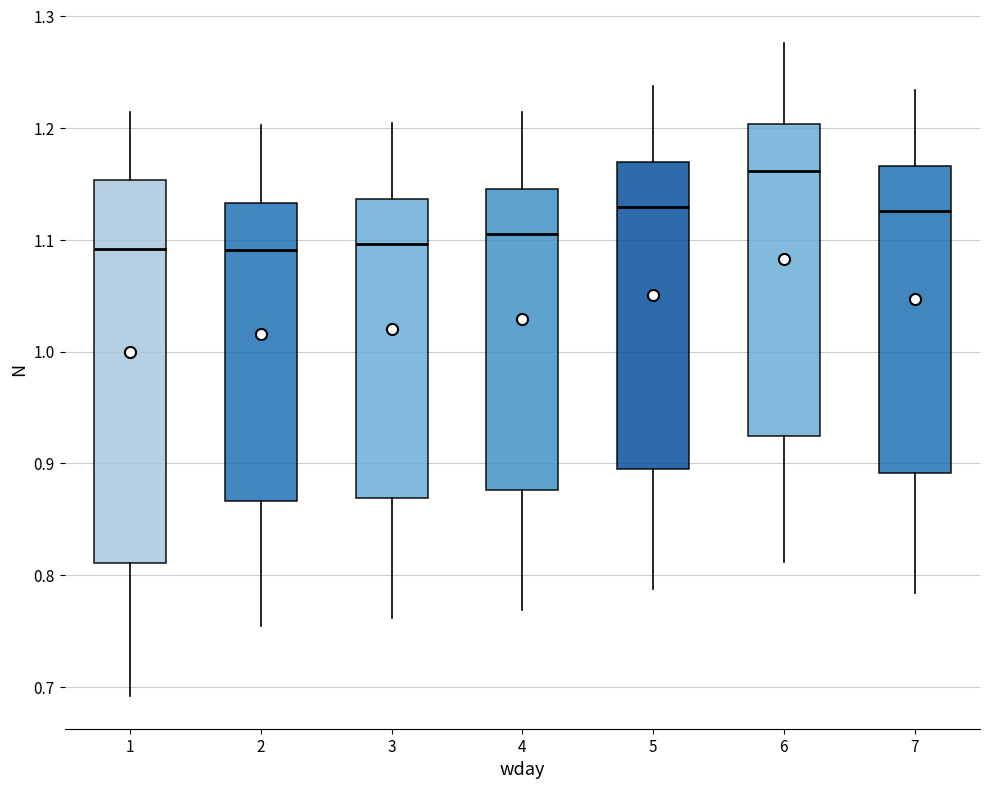

Reading left to right, transcribe this box plot: for each box, give where its median line is, the range the box spans, and where its two whiskers end, as read against the y-axis. The values are not printed on the chart, so give them approximately, as read against the axis.

1: median 1.09, box 0.81 to 1.15, whiskers 0.69 to 1.21
2: median 1.09, box 0.87 to 1.13, whiskers 0.75 to 1.20
3: median 1.10, box 0.87 to 1.14, whiskers 0.76 to 1.21
4: median 1.11, box 0.88 to 1.15, whiskers 0.77 to 1.21
5: median 1.13, box 0.90 to 1.17, whiskers 0.79 to 1.24
6: median 1.16, box 0.92 to 1.20, whiskers 0.81 to 1.28
7: median 1.13, box 0.89 to 1.17, whiskers 0.78 to 1.23